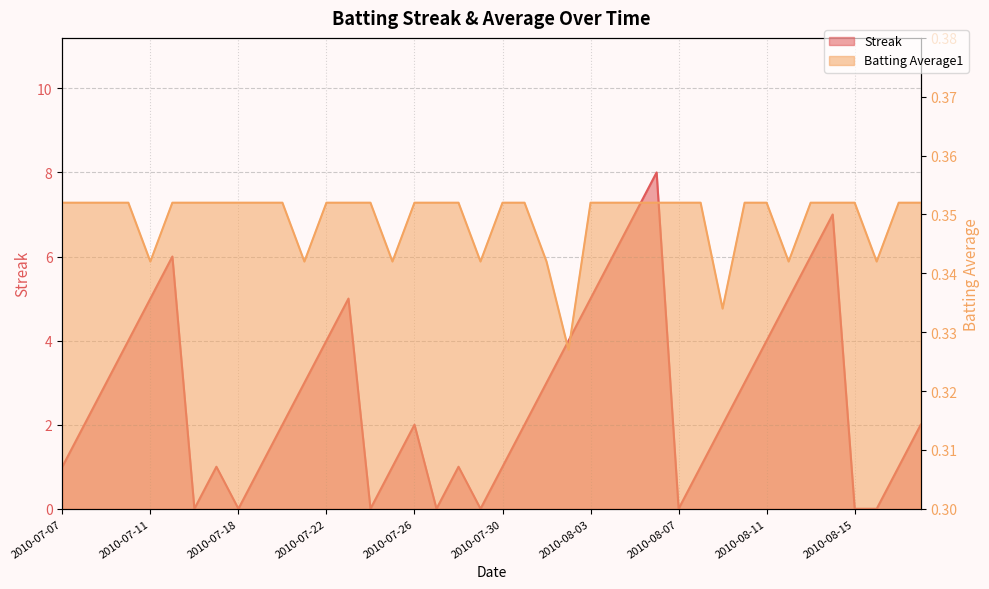

What is the maximum value for Streak?

8.0